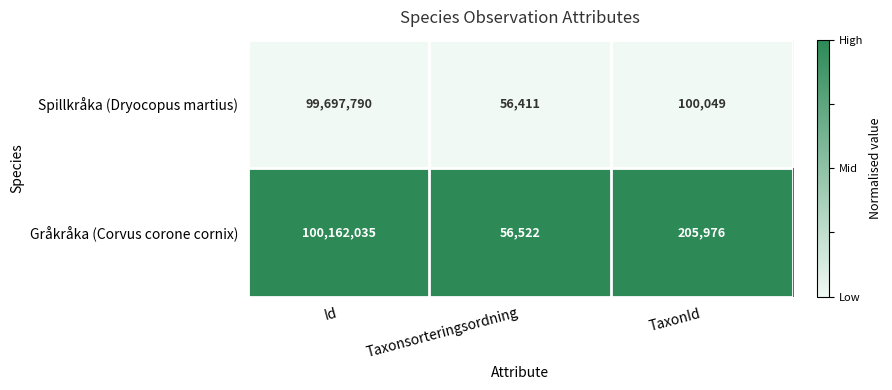

How many data points does each series have?

3